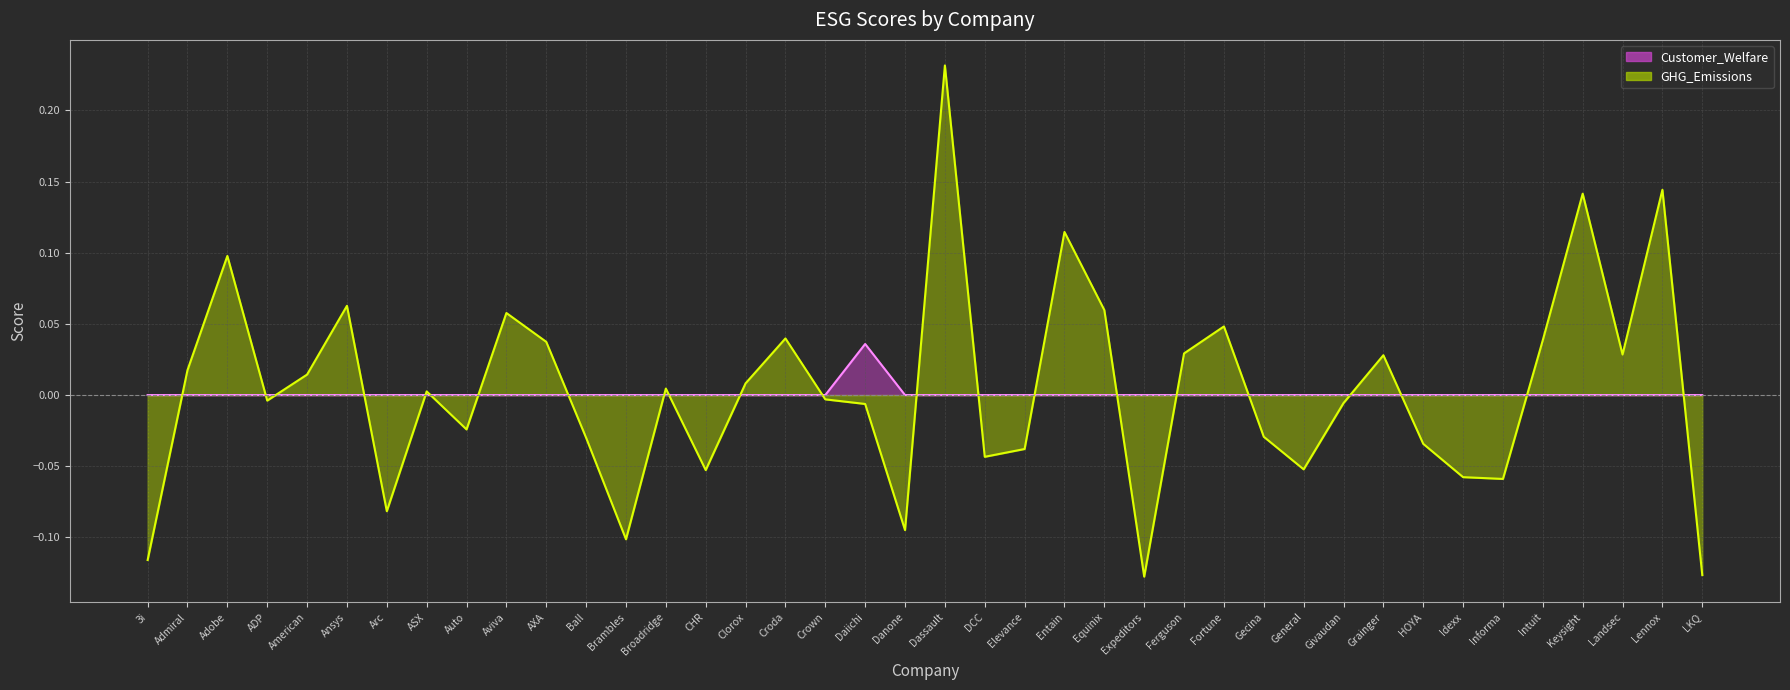

List the series in order of their overall mean, highest first.

GHG_Emissions, Customer_Welfare